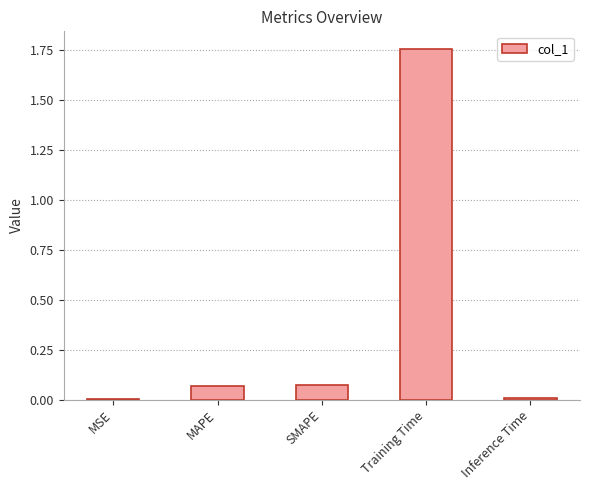

Which category has the highest value across all series?

Training Time